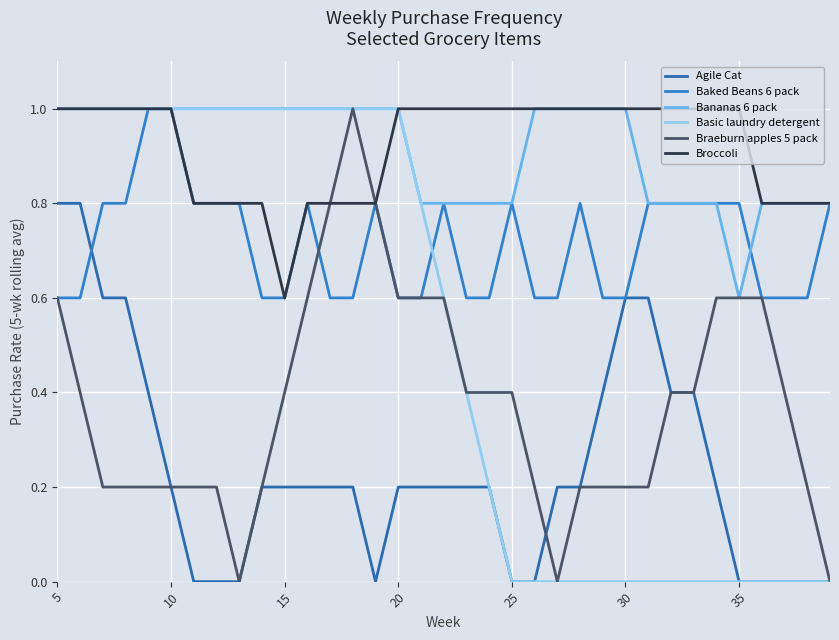

Is this an area chart (filled region under the line)?

No